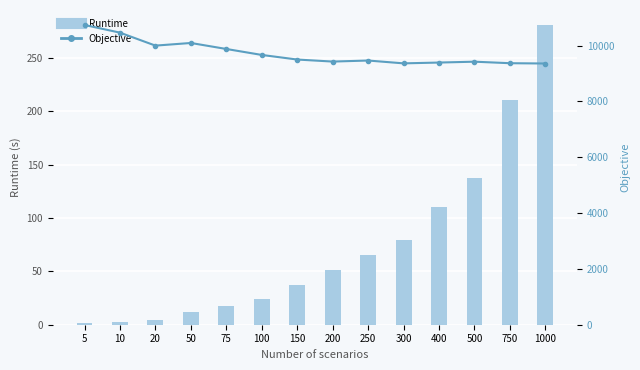

At how many categories does at least one series exceed 3160?

14